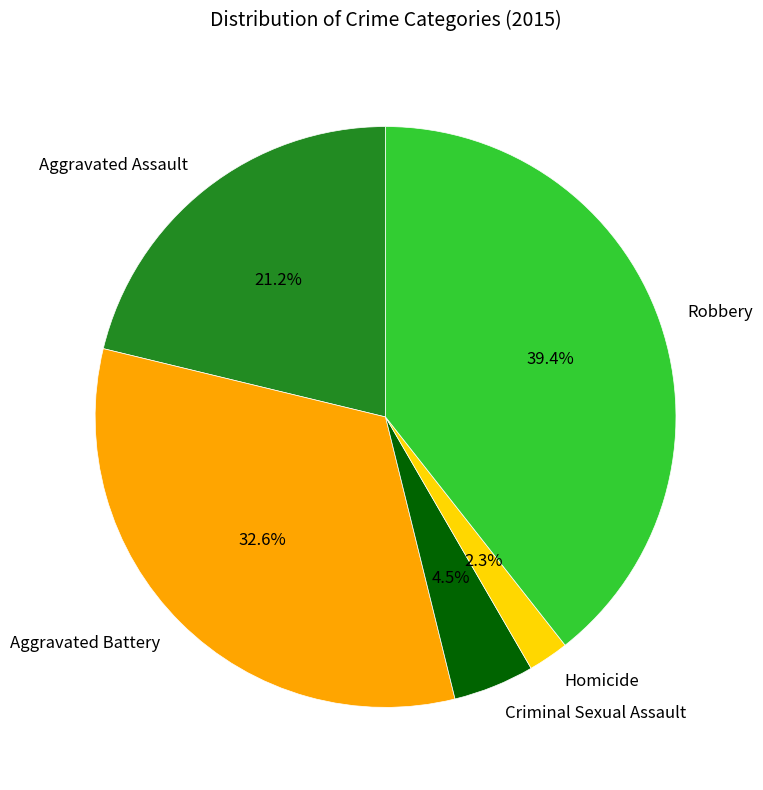

To the nearest percent, what percentage of the pie is Aggravated Assault?

21%